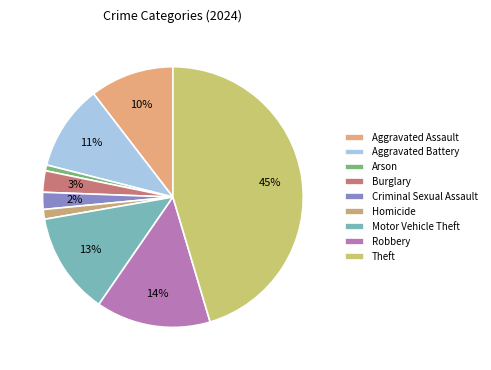

Which slice is the smallest?

Arson